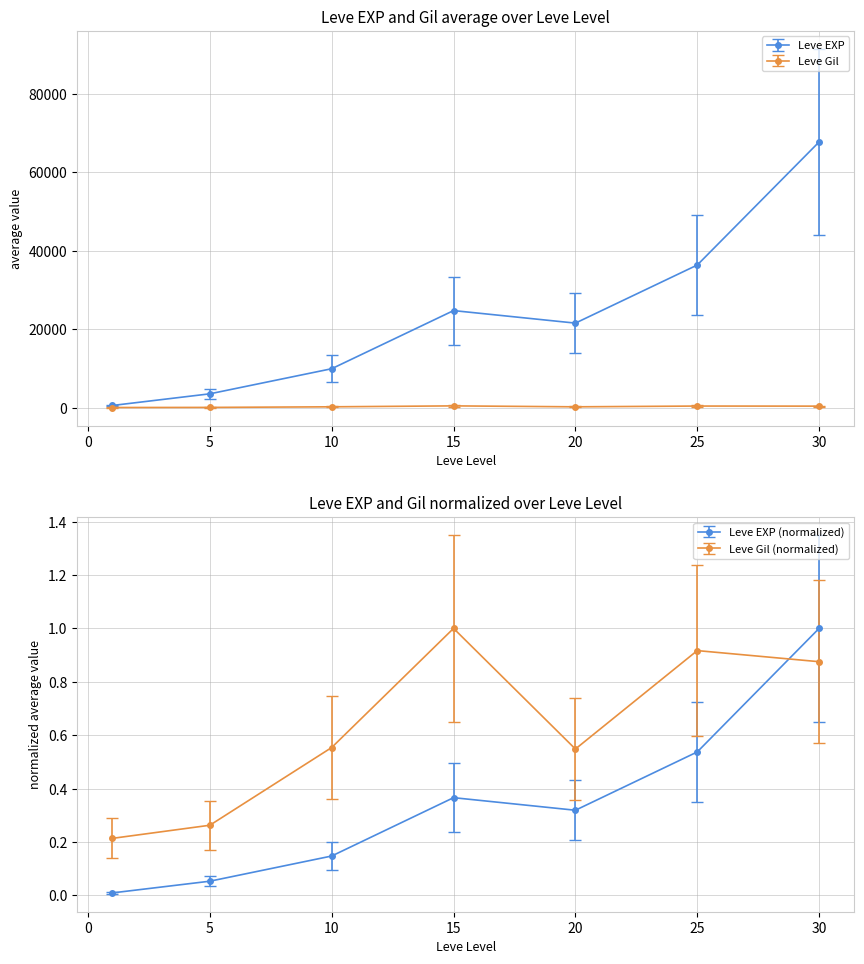

Rank the series by their maximum value, from lowest to highest.

Leve Gil, Leve EXP